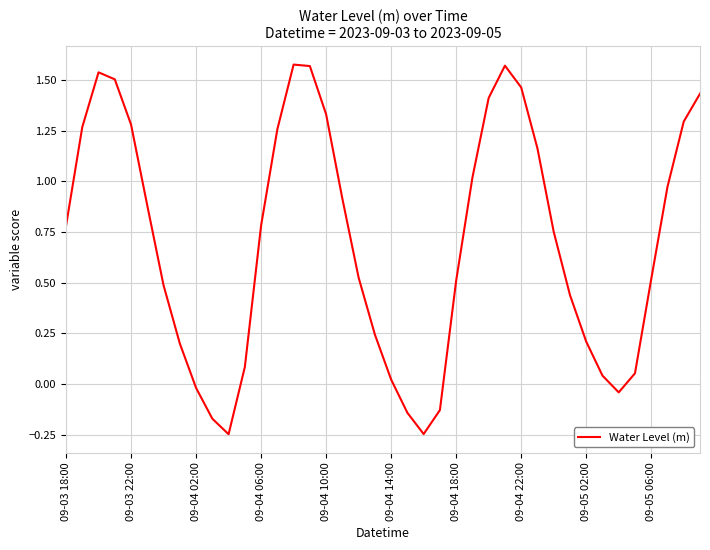

What is the difference between the maximum and minimum values?

1.8